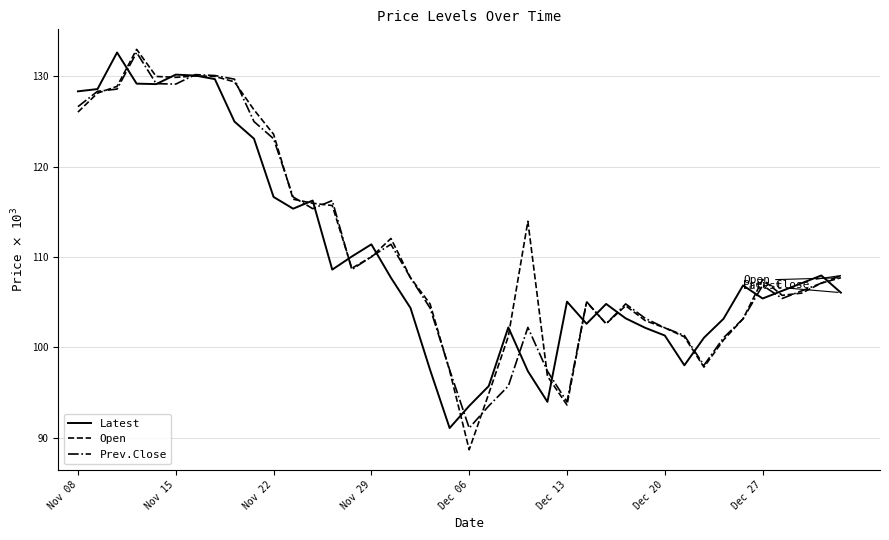

Which series has the largest range (max minus min)?

Open